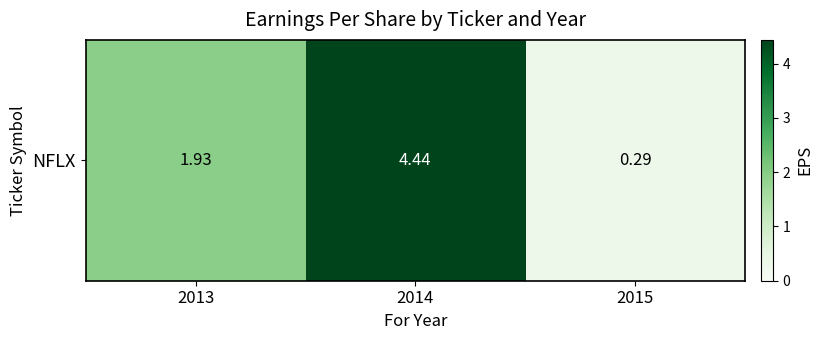

Where is the data nearest to the value 2?

2013